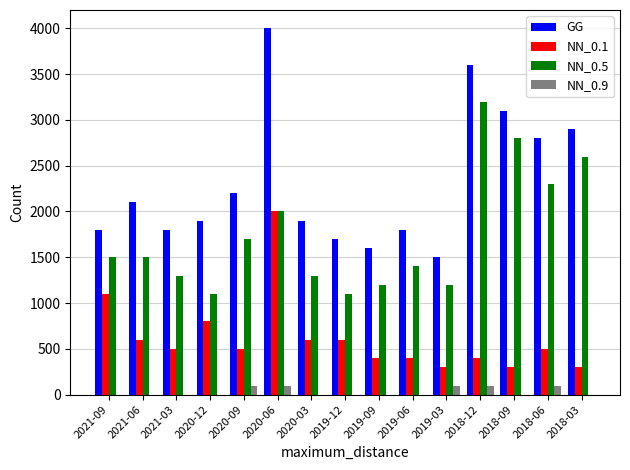

What are all the series names shown in the legend?

GG, NN_0.1, NN_0.5, NN_0.9